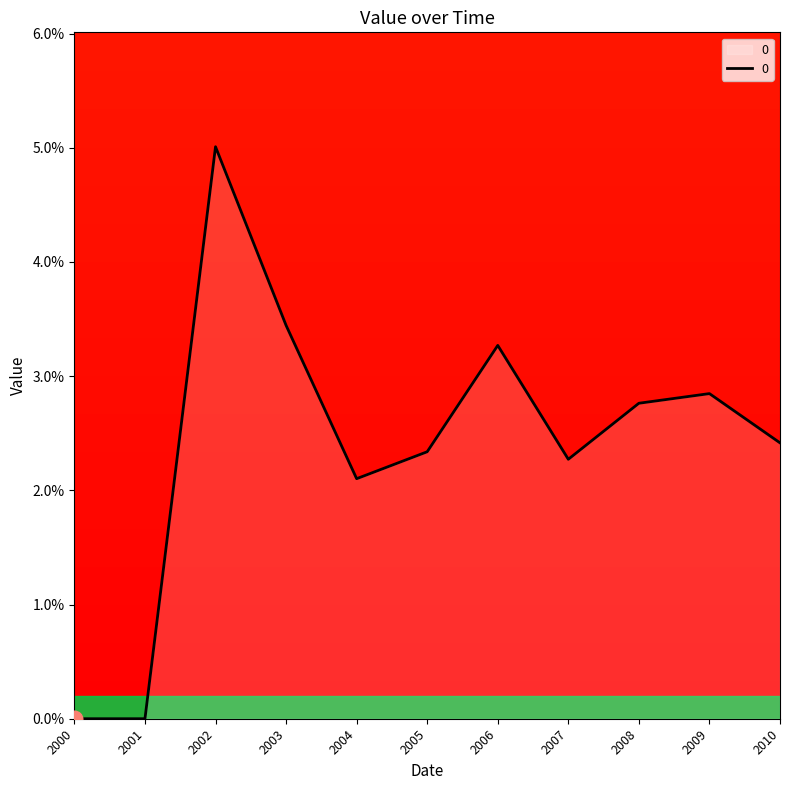

Is this an area chart (filled region under the line)?

Yes